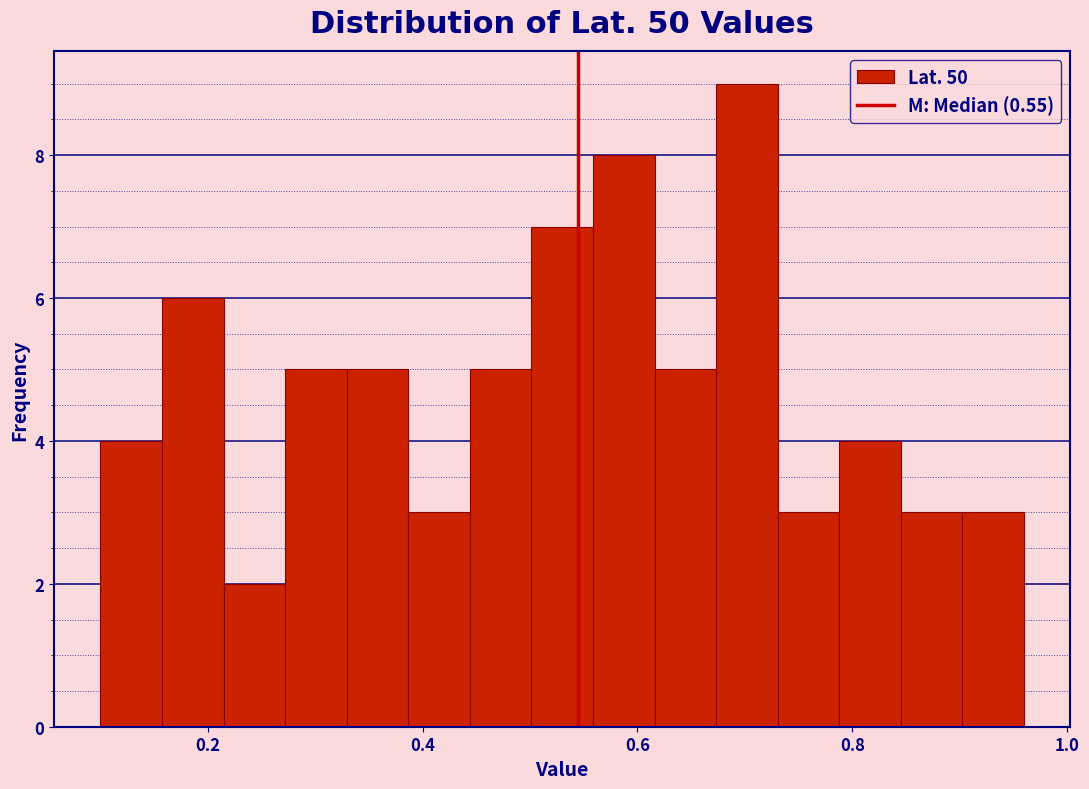

Around what value on the x-axis is the tallest bar? Give the approximate position of its centre, as read against the axis.

0.70